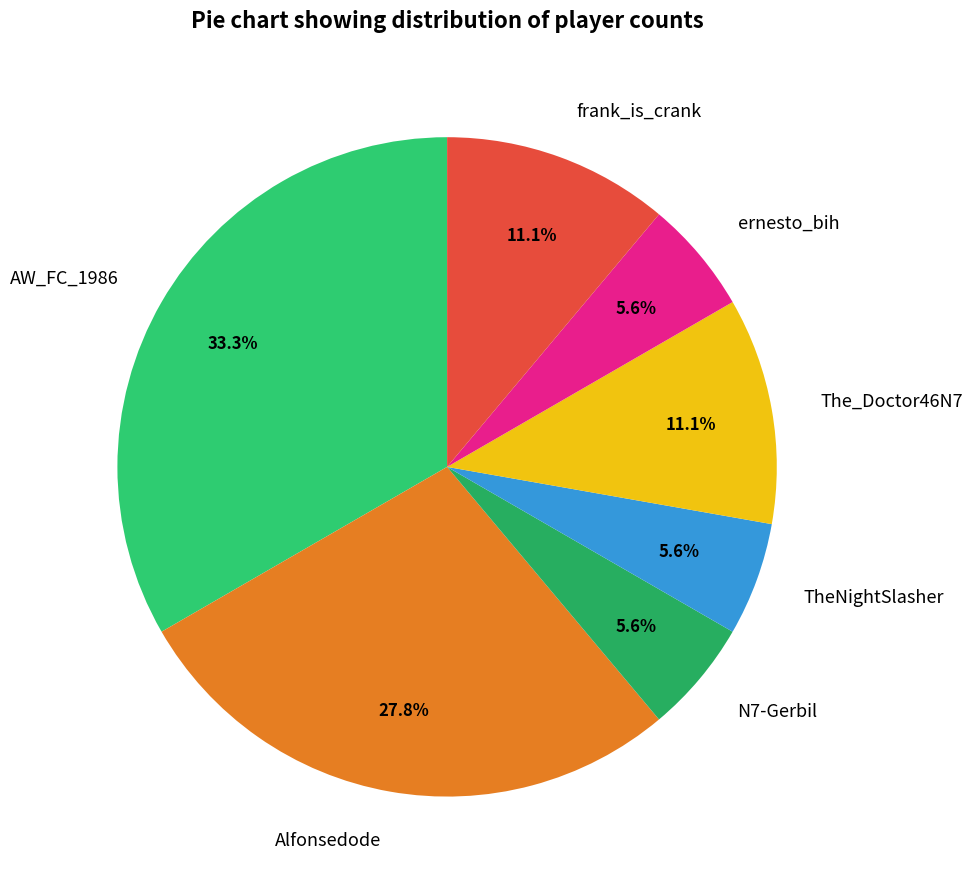

Combined, what portion of the pie is The_Doctor46N7 and Alfonsedode?

38.9%